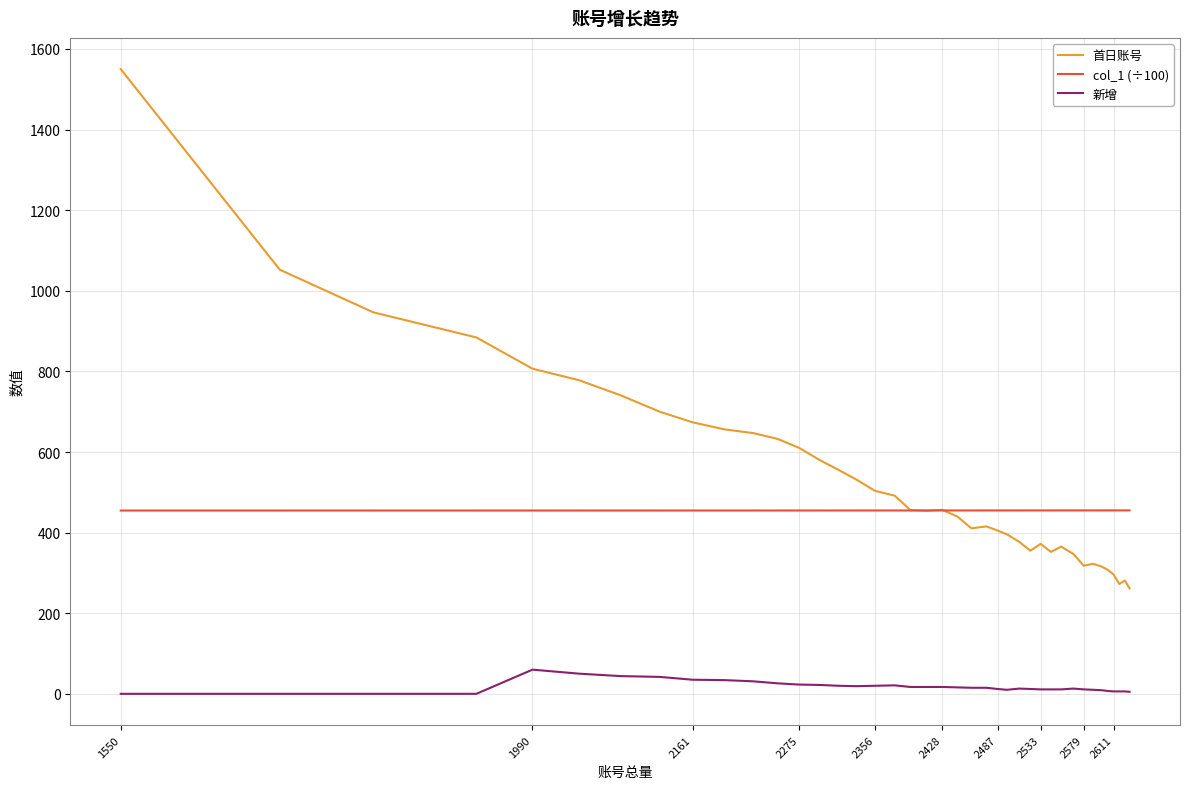

What is the maximum value for 新增?

60.0